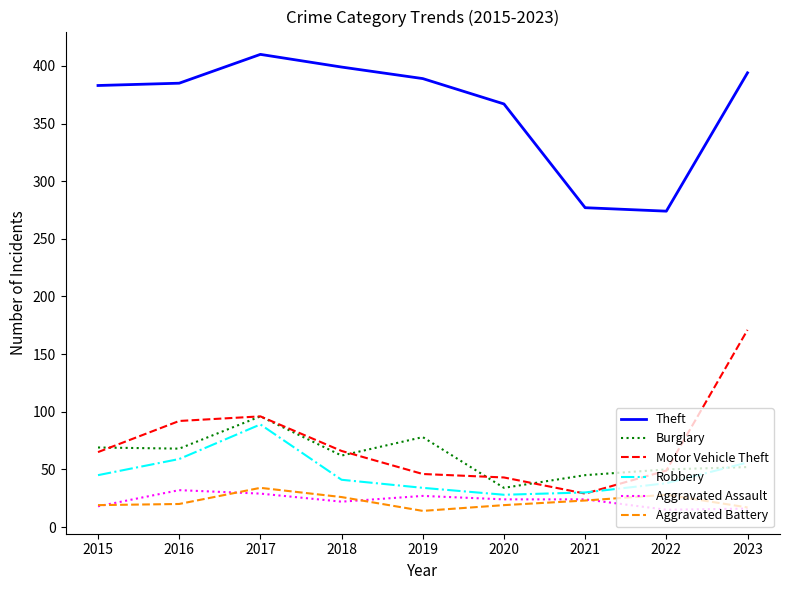

Is this an area chart (filled region under the line)?

No